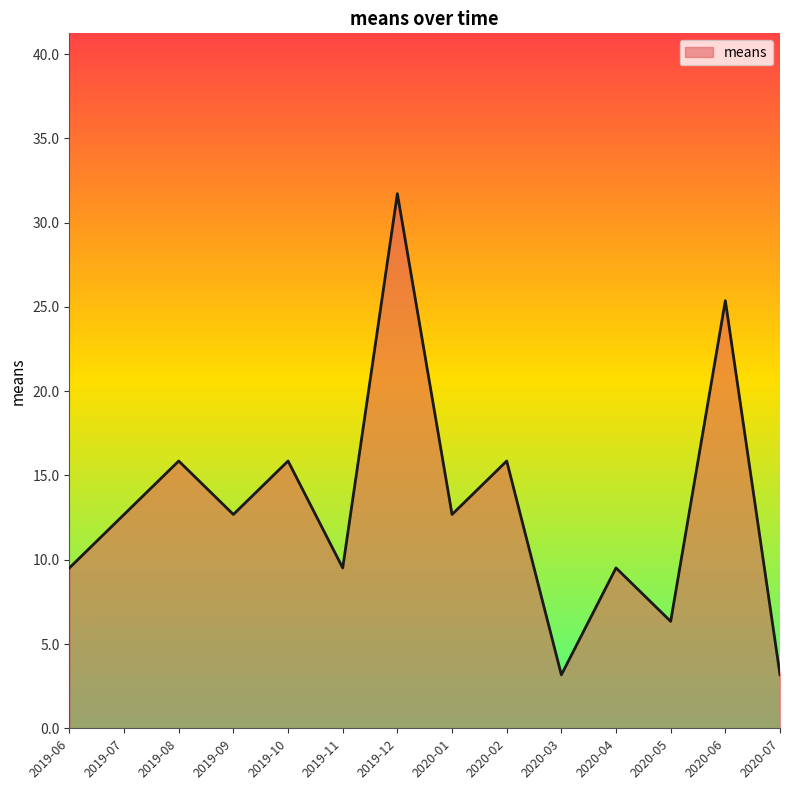

Where does the data first go above 12?

2019-07